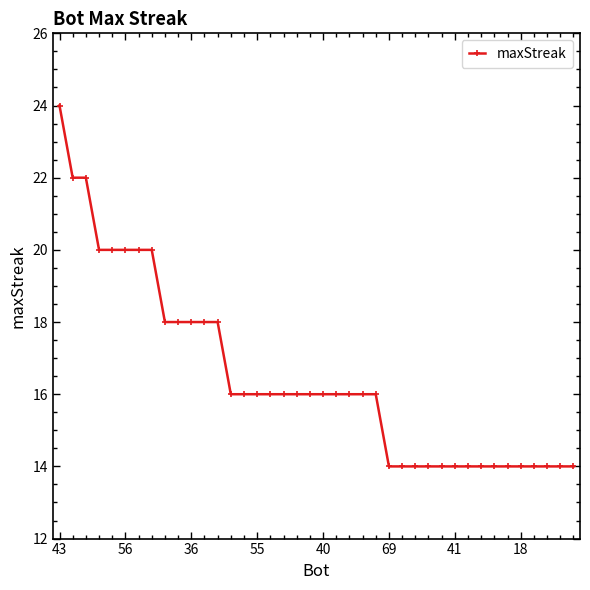

What is the sum of all values?

660